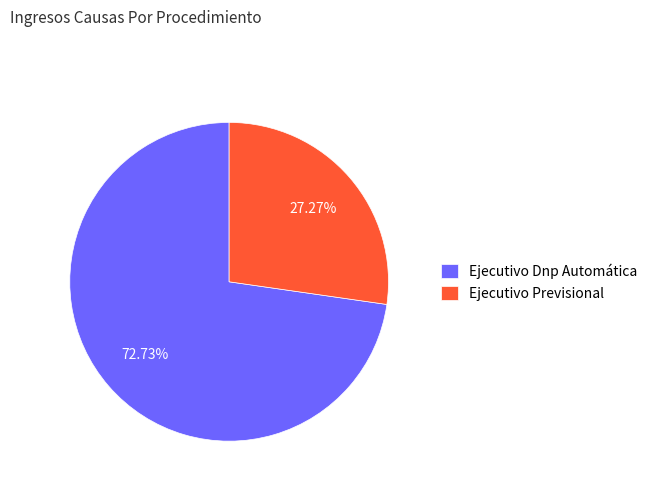

Which category accounts for the majority?

Ejecutivo Dnp Automática